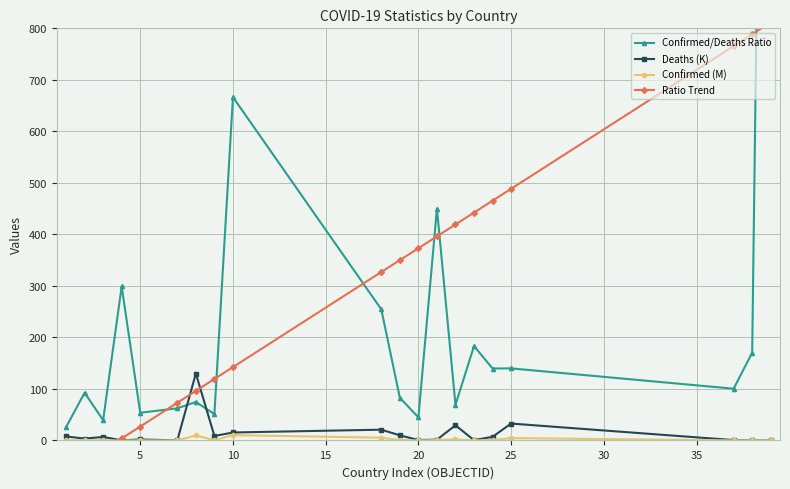

How many interior local valleys does the Confirmed (M) series have?

6